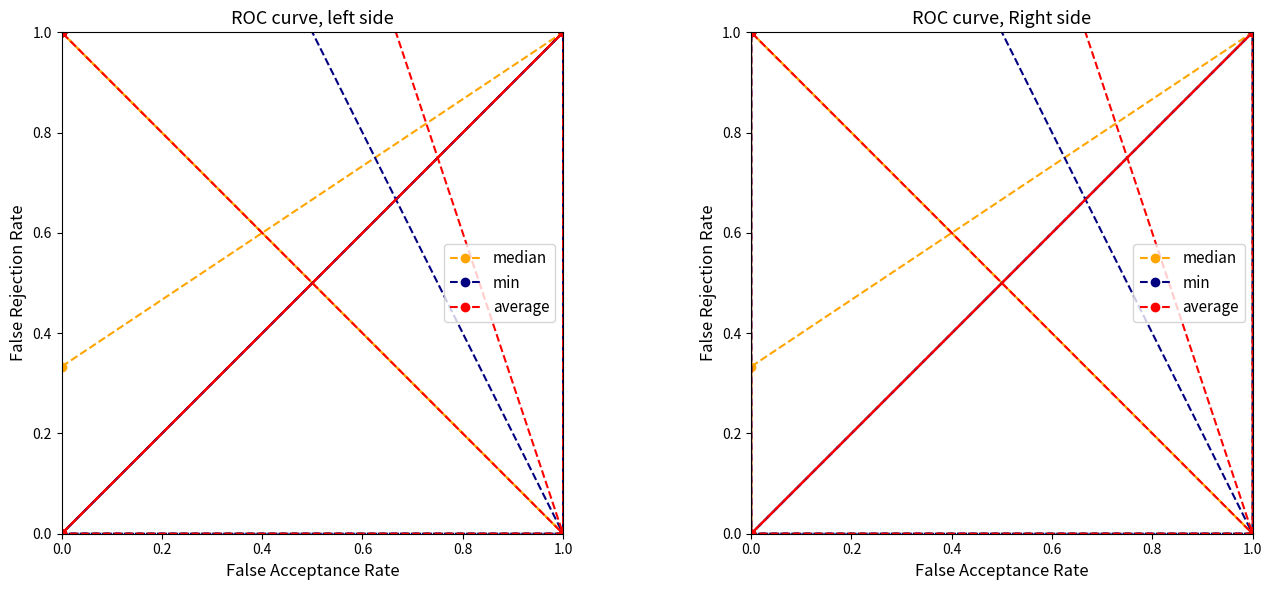

True or false: average and median intersect in this chart.

True